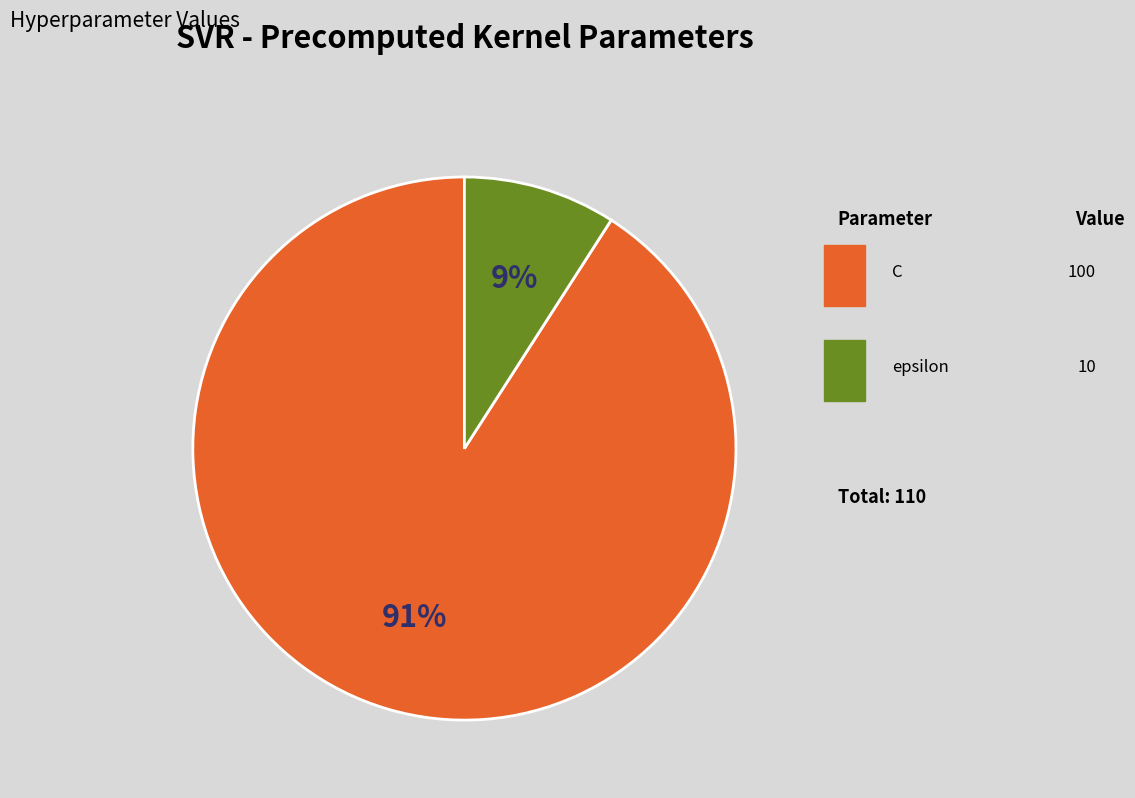

What is the smallest slice in the pie chart?

epsilon